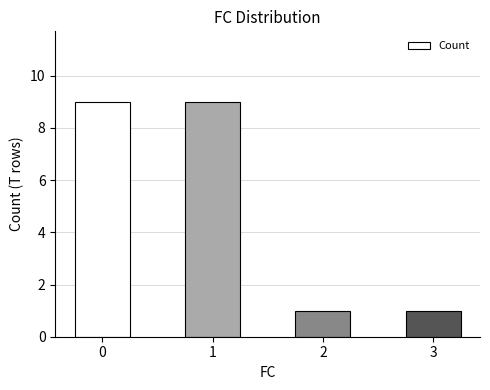

What is the value of the 1st bar from the left?

9